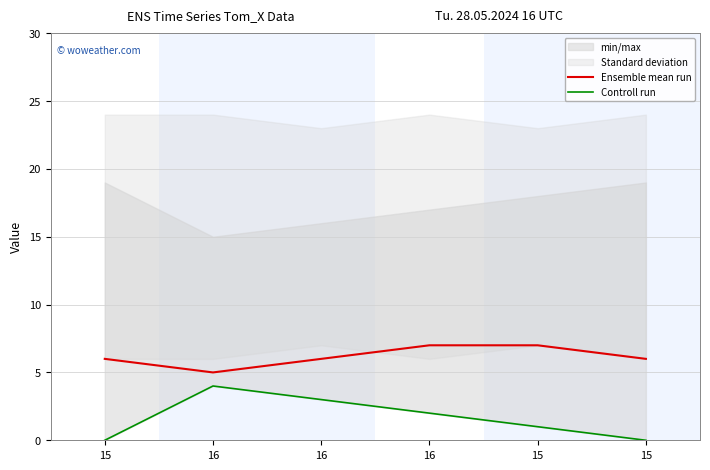

Read the Ensemble mean run value at 15.

6